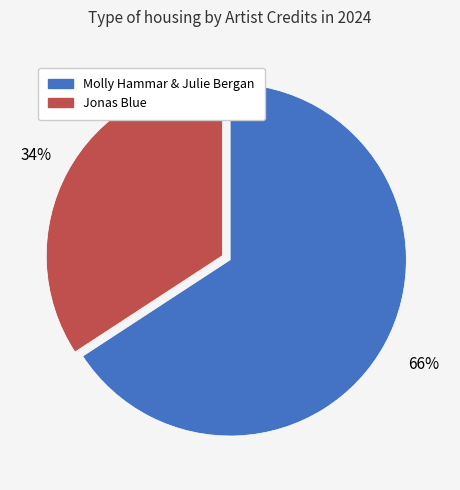

Does any single category account for the majority?

Yes